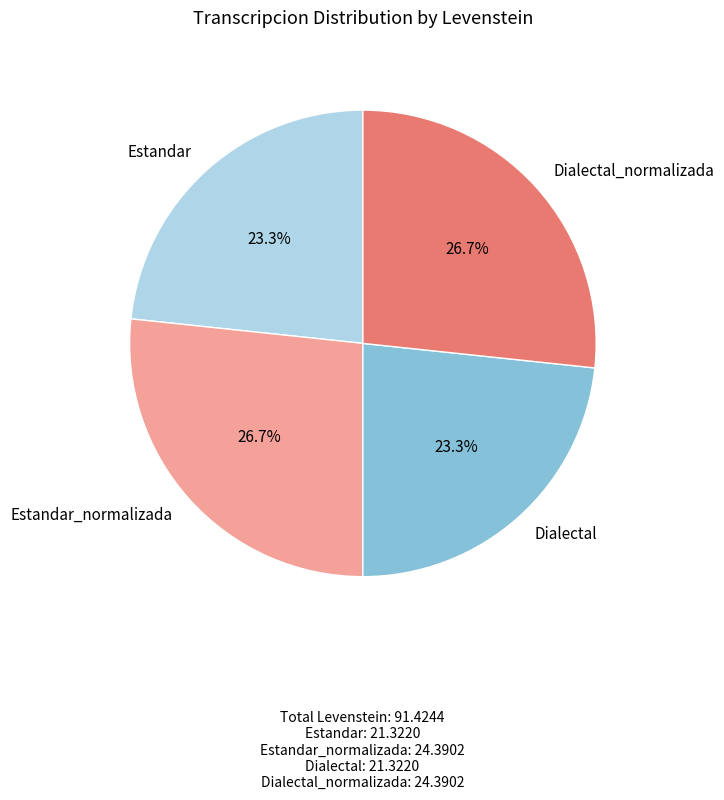

To the nearest percent, what is the difference between the largest and smallest slice percentages?

3%